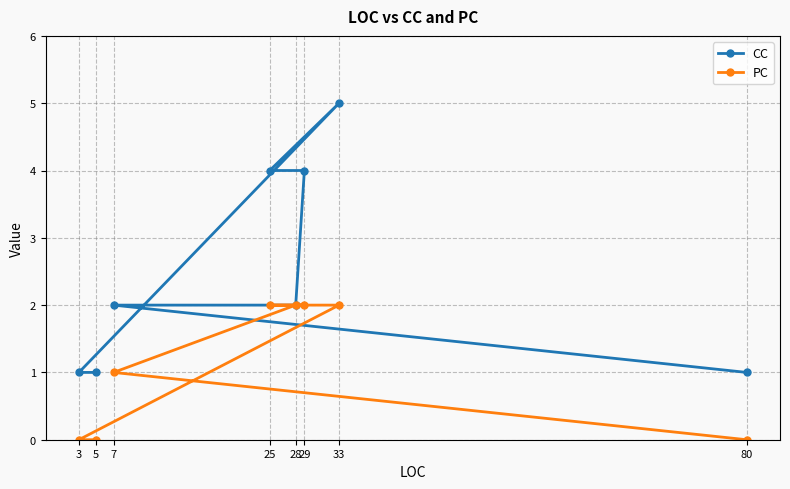

Is the value of CC at 80 greater than the value of PC at 7?

No